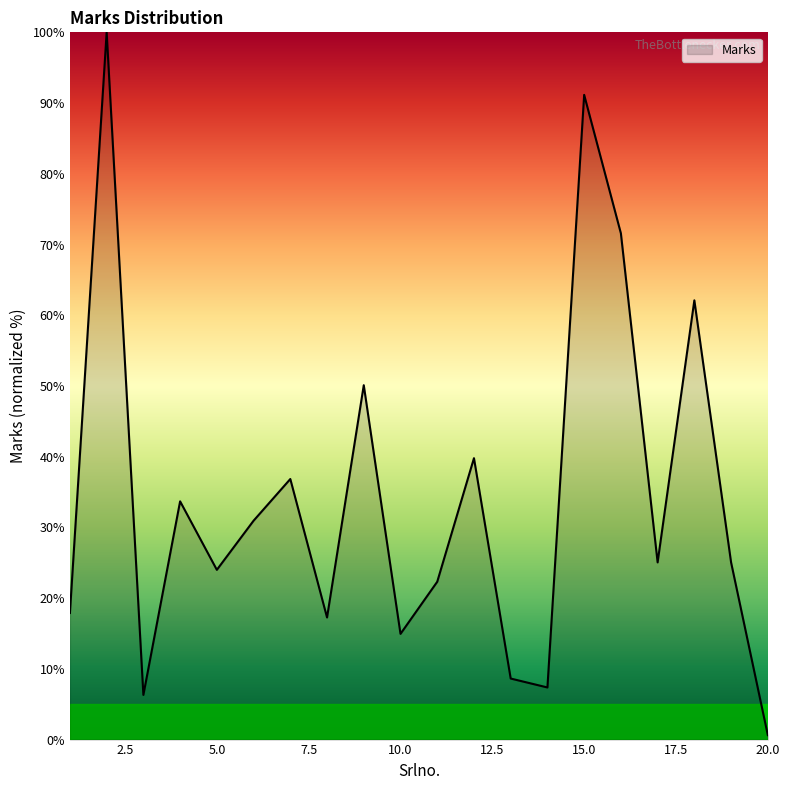

Reading left to right, what are all the values shown in this chart?

17.9	100.0	6.3	33.7	24.0	30.9	36.8	17.3	50.1	14.9	22.3	39.8	8.6	7.4	91.2	71.6	25.1	62.1	25.1	0.6